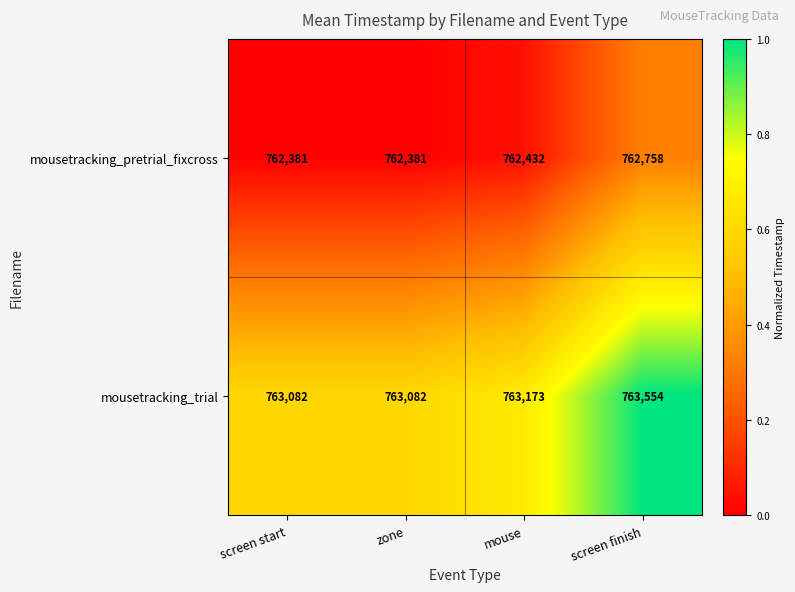

What is the maximum value for mousetracking_trial?

763554